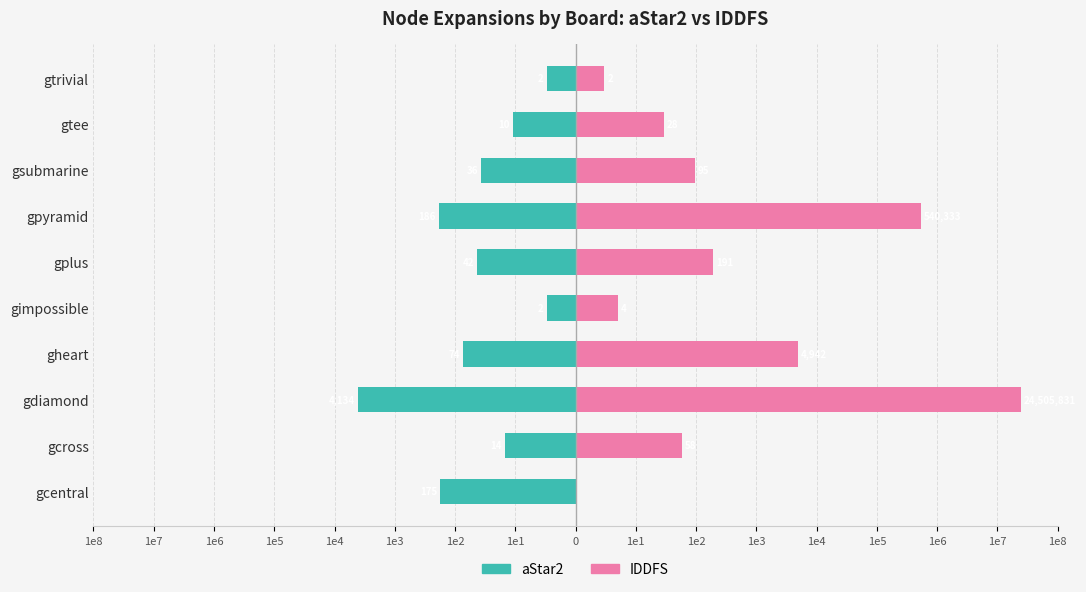

Which has a higher value, gimpossible or gpyramid?

gimpossible